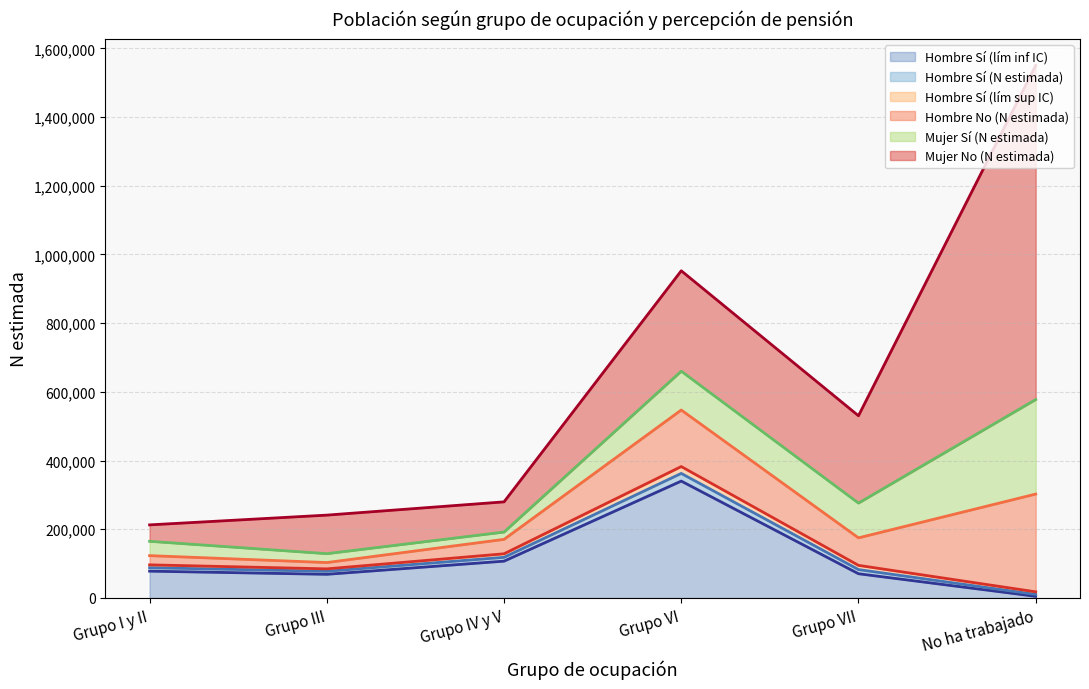

What is the difference between the highest and lowest values at Grupo VII?

459892